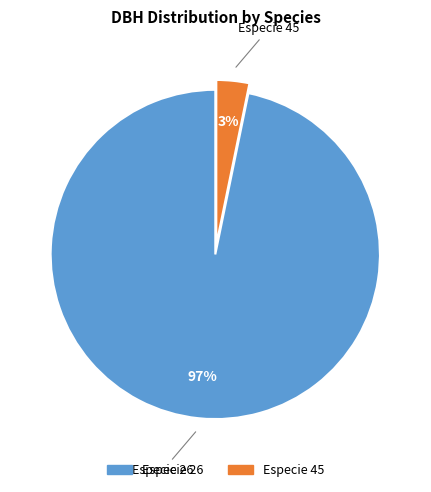

To the nearest percent, what portion does Especie 26 represent?

97%